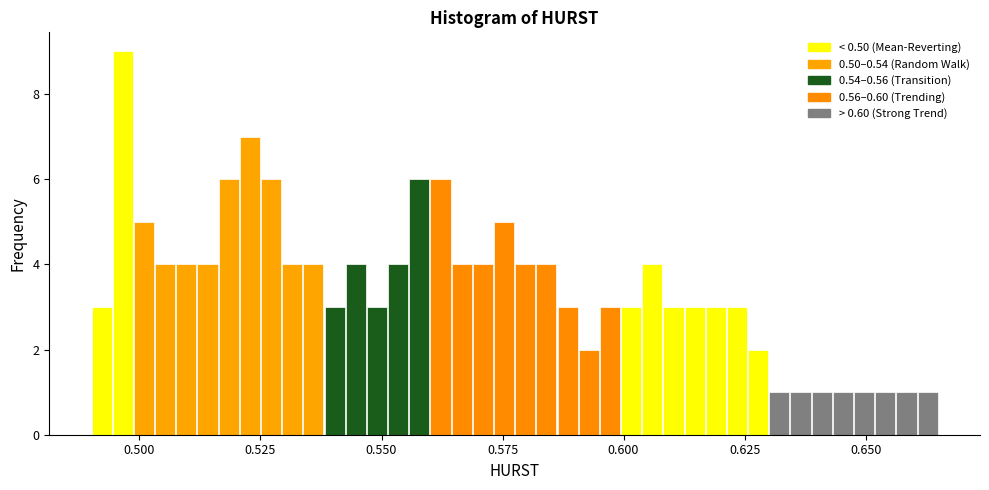

Around what value on the x-axis is the tallest bar? Give the approximate position of its centre, as read against the axis.

0.495